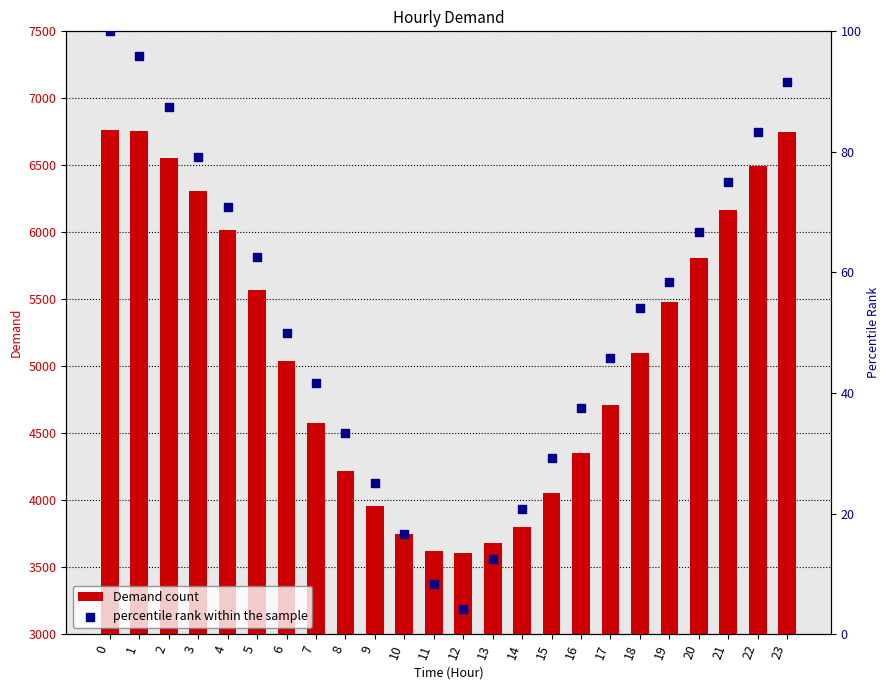

Is the value of percentile rank within the sample at 0 greater than the value of Demand count at 11?

No